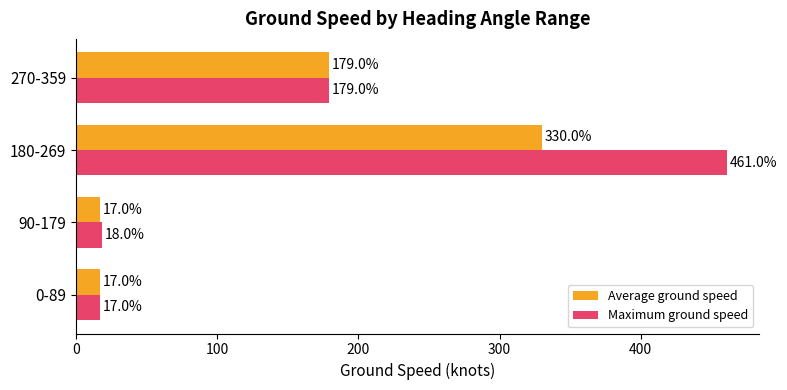

Which series has the largest range (max minus min)?

Maximum ground speed